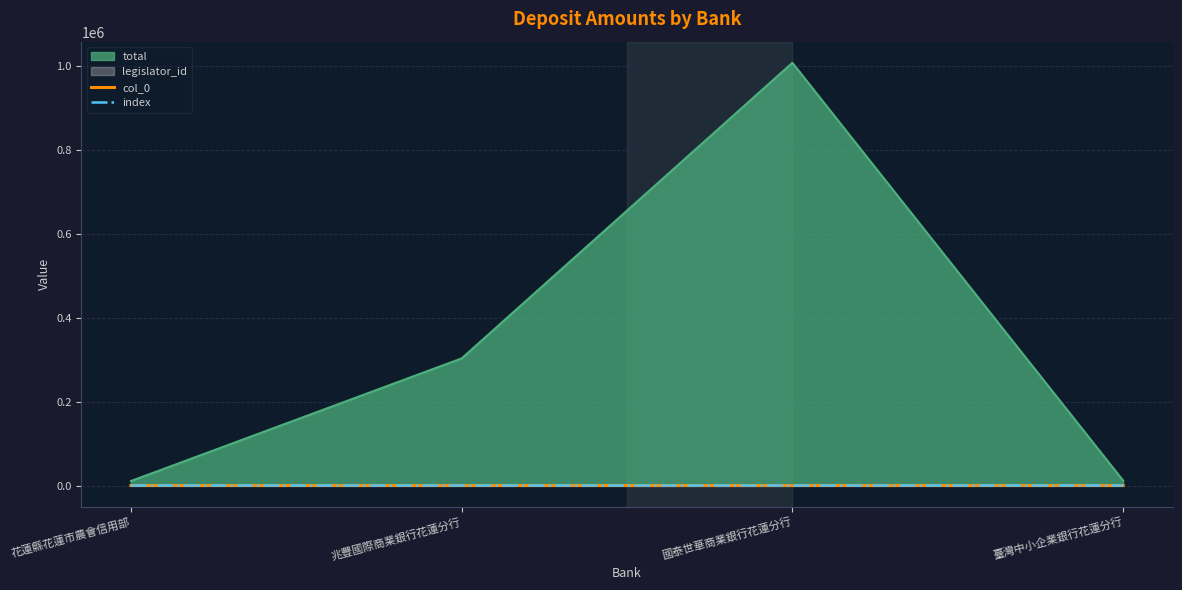

Between 花蓮縣花蓮市農會信用部 and 國泰世華商業銀行花蓮分行, which is larger?

國泰世華商業銀行花蓮分行